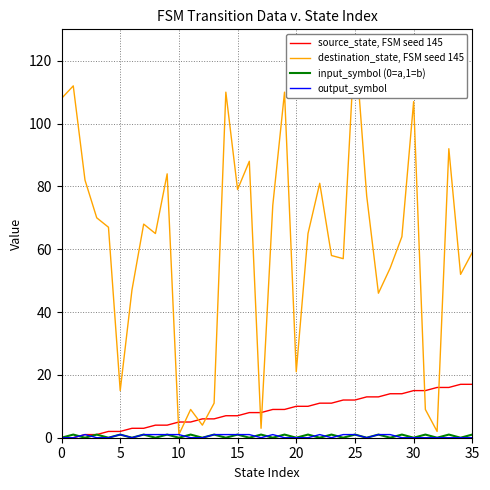

True or false: input_symbol (0=a,1=b) has more than 2 points higher than both neighbors.

True